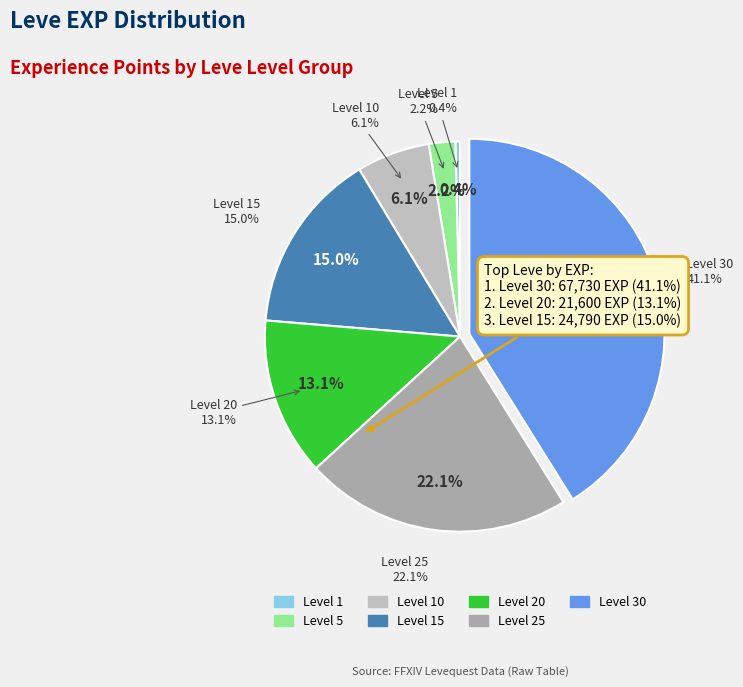

To the nearest percent, what is the difference between the Level 15 and Level 20 slice percentages?

2%